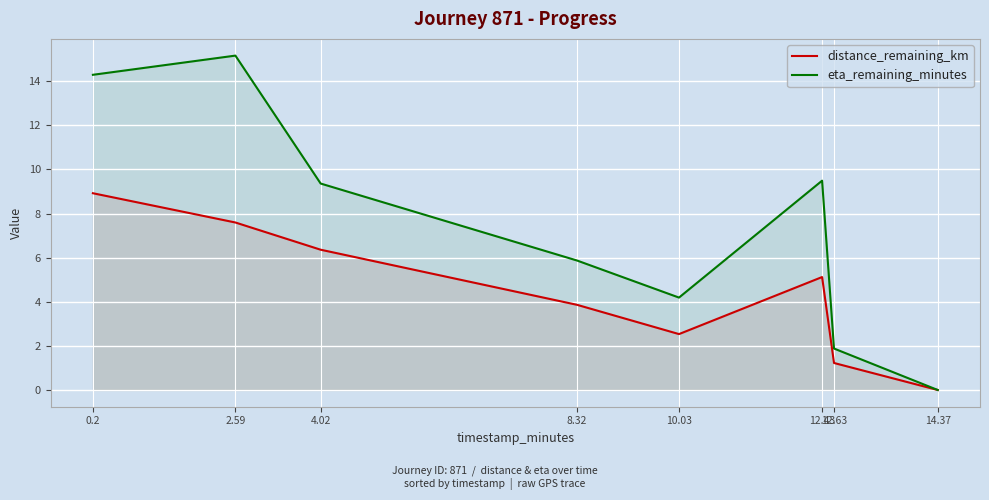

Which series has the largest range (max minus min)?

eta_remaining_minutes